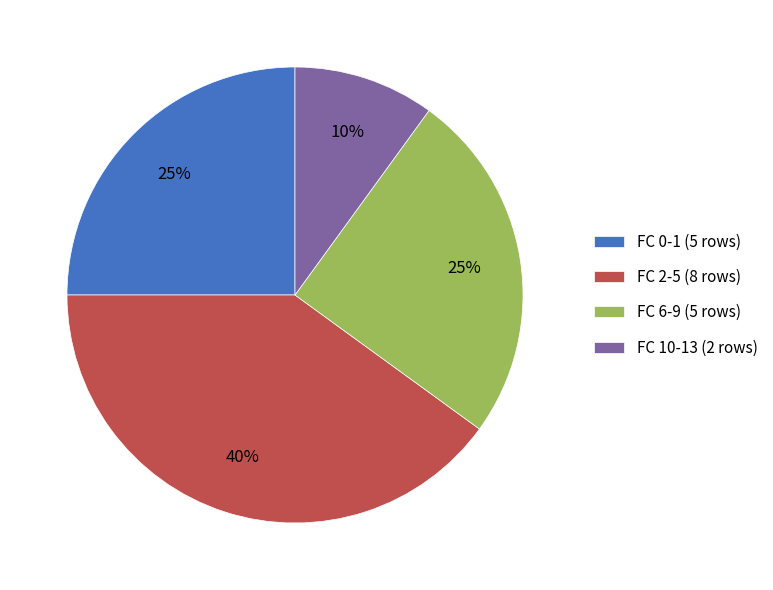

Between FC 6-9 (5 rows) and FC 10-13 (2 rows), which is larger?

FC 6-9 (5 rows)